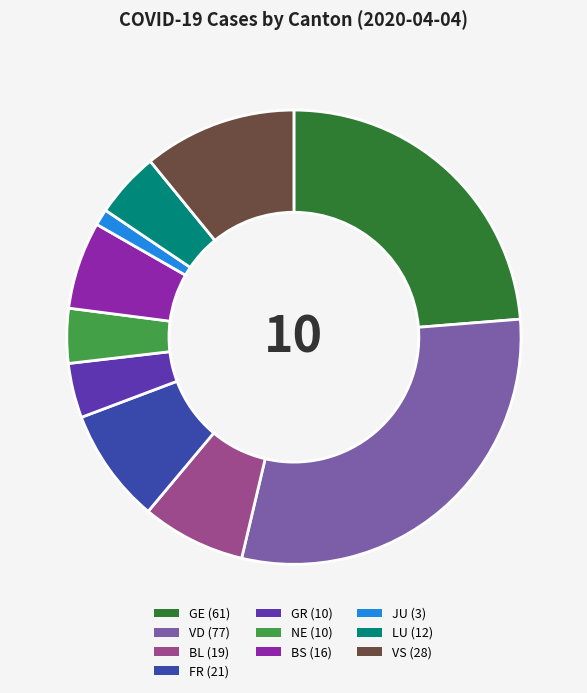

How many segments does this pie chart have?

10